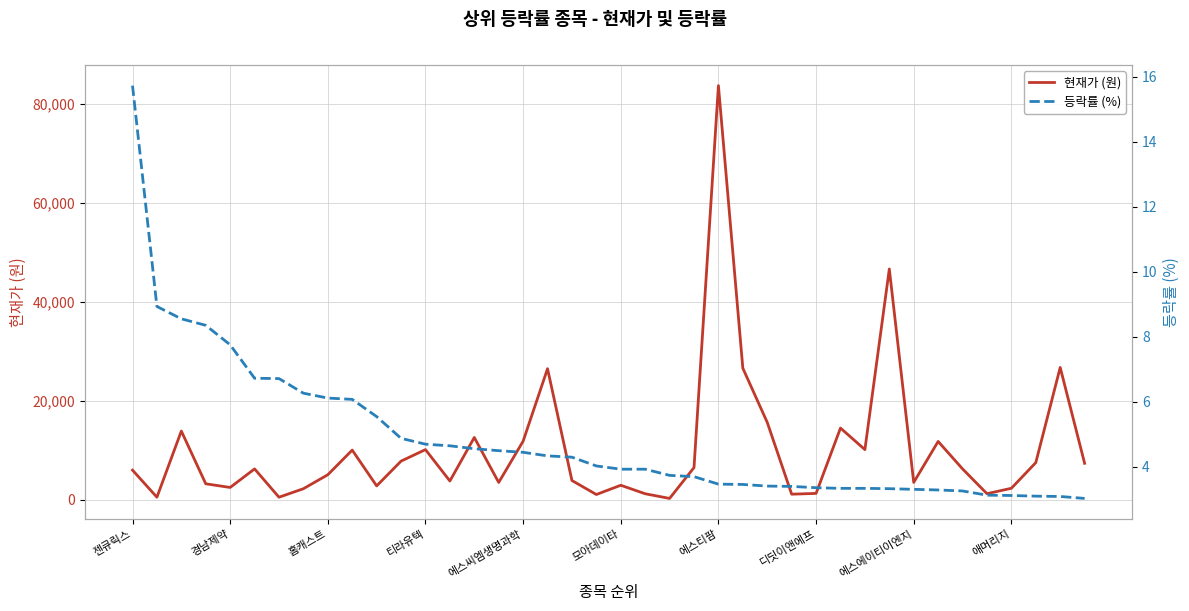

Where does the 등락률 (%) series first go above 4?

젠큐릭스